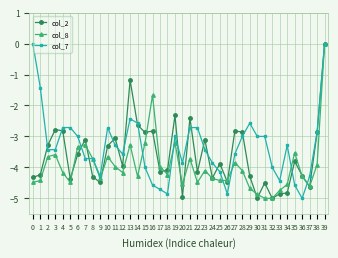

Between which two adjacent categories do col_2 and col_7 first intersect?

1 and 2